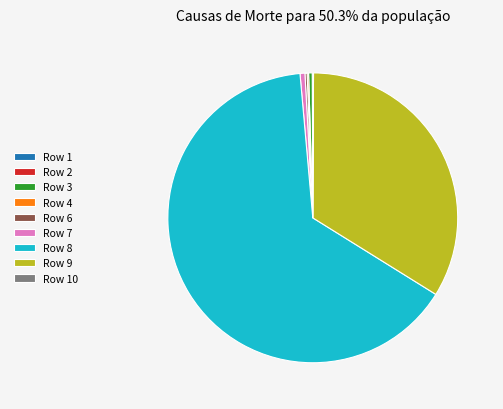

Does any single category account for the majority?

Yes